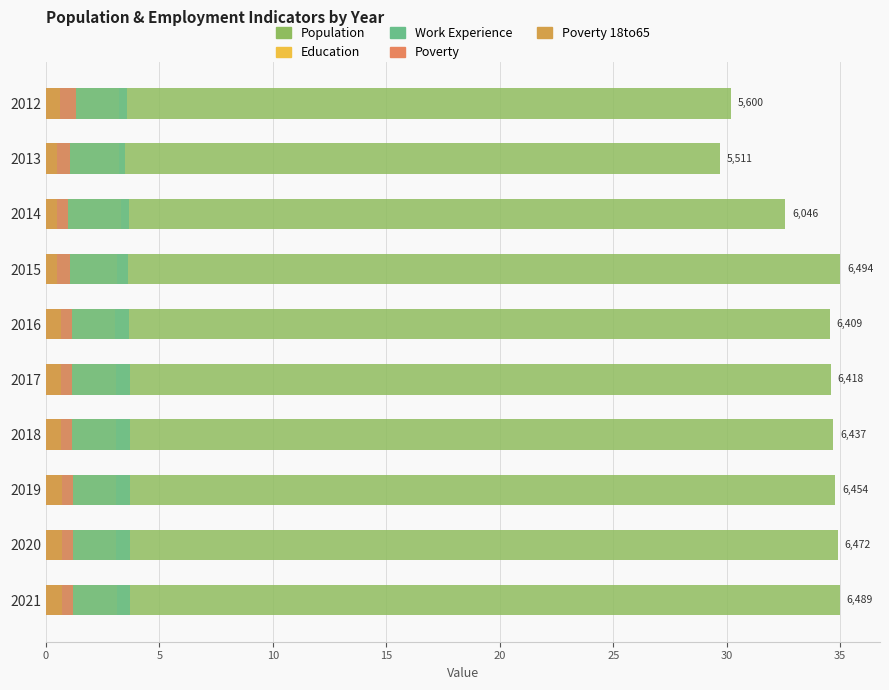

Which series has the largest total across all categories?

Population